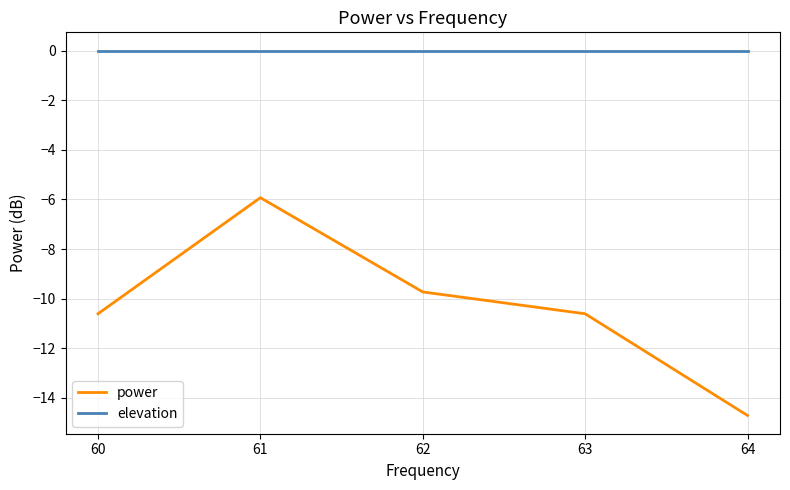

What are all the series names shown in the legend?

power, elevation